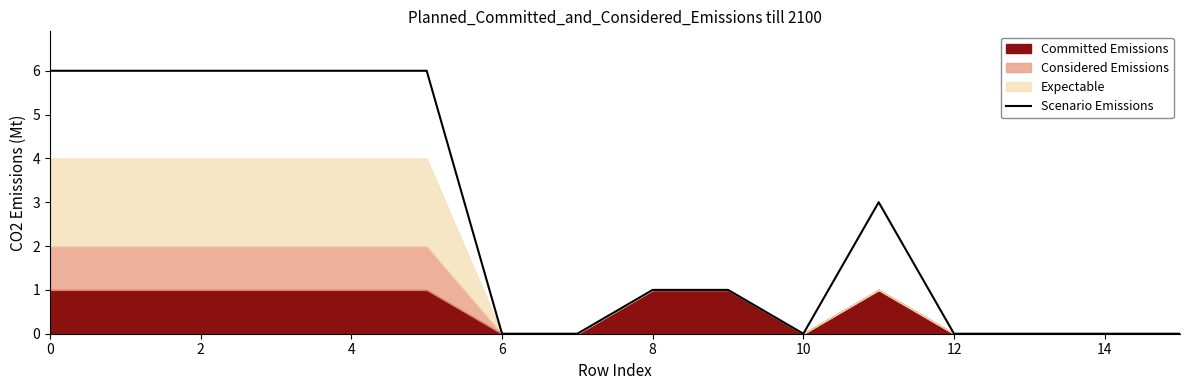

What is the highest value of the Scenario Emissions series?

6